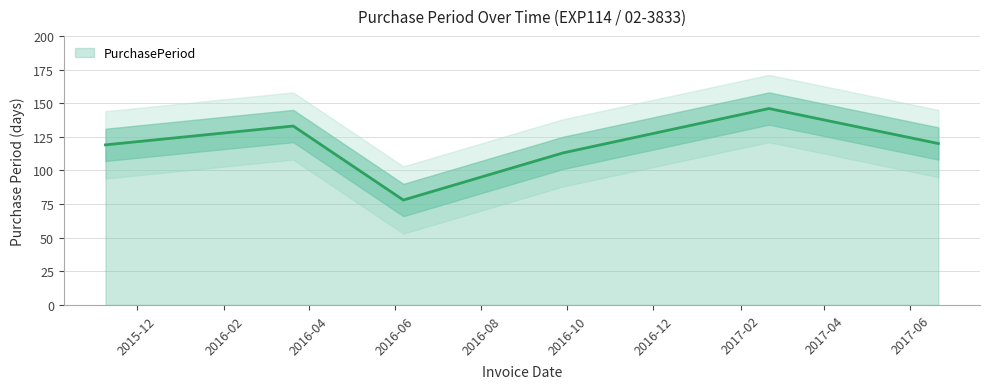

What is the sum of all values?

709